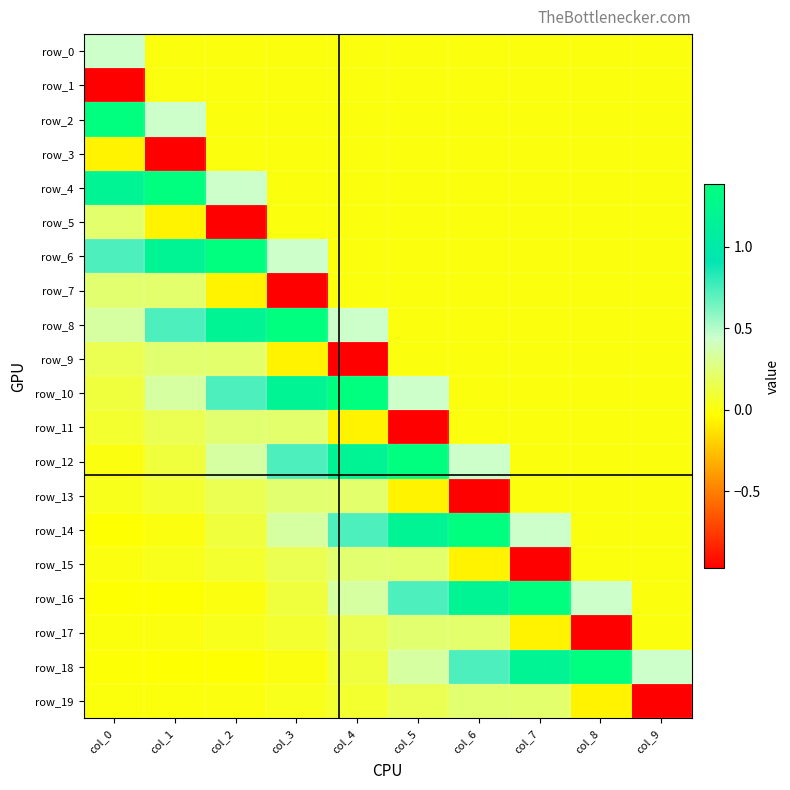

List the labels in order of row_3 value, largest first.

col_2, col_3, col_4, col_5, col_6, col_7, col_8, col_9, col_0, col_1